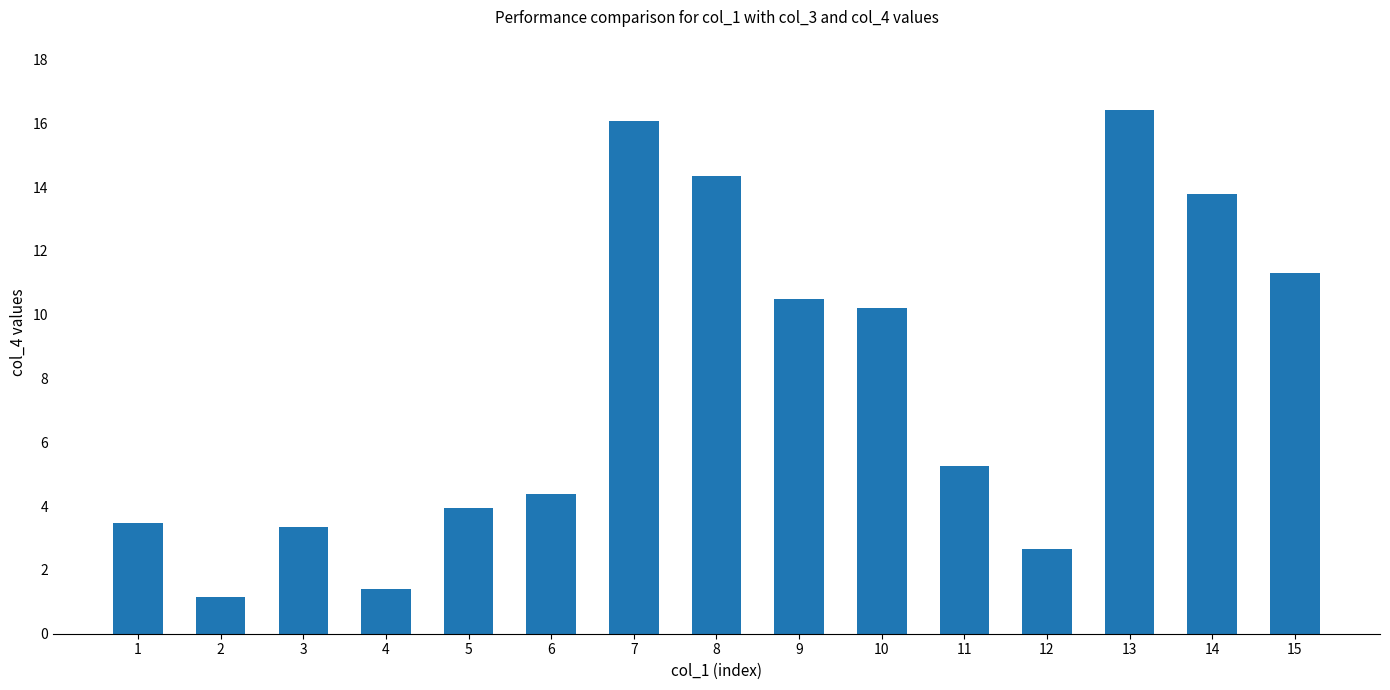

True or false: the data shows 6.2 at 8.

False